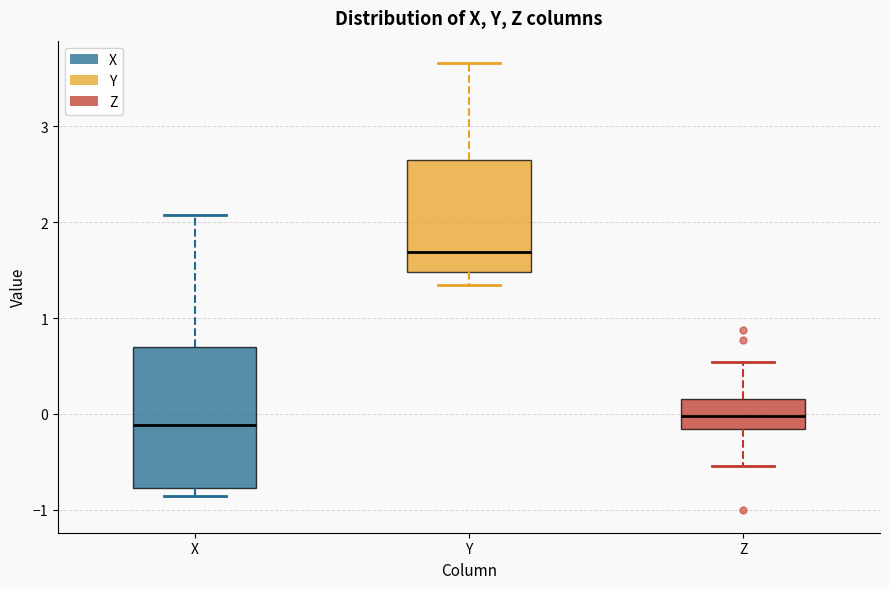

Reading left to right, read every box against the y-axis: the position of its median line, the range the box covers, and the ends of its whiskers. The values are not printed on the chart, so give them approximately, as read against the axis.

X: median -0.1, box -0.8 to 0.7, whiskers -0.9 to 2.1
Y: median 1.7, box 1.5 to 2.7, whiskers 1.3 to 3.7
Z: median 0.0, box -0.2 to 0.2, whiskers -0.5 to 0.5